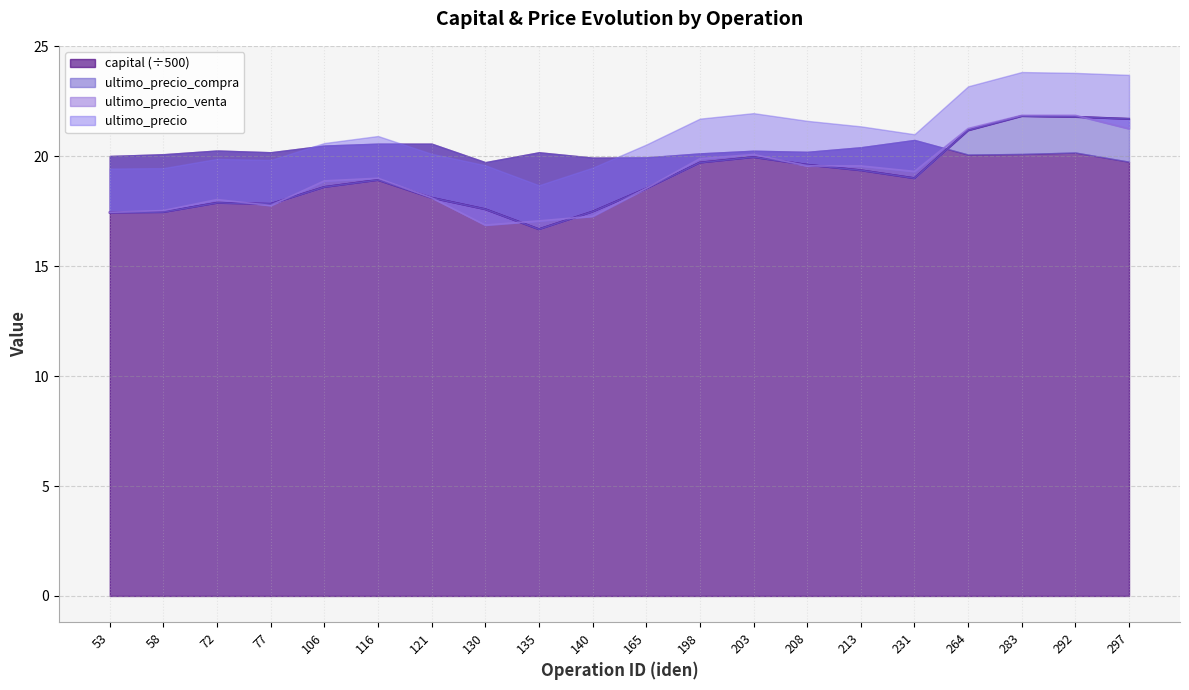

Which series has the widest spread of values?

ultimo_precio